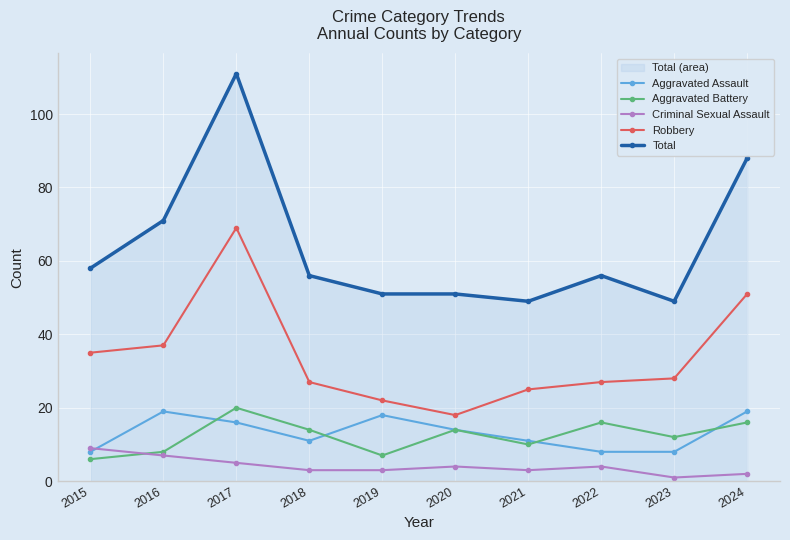

Is it true that Criminal Sexual Assault equals 5 at 2022?

False